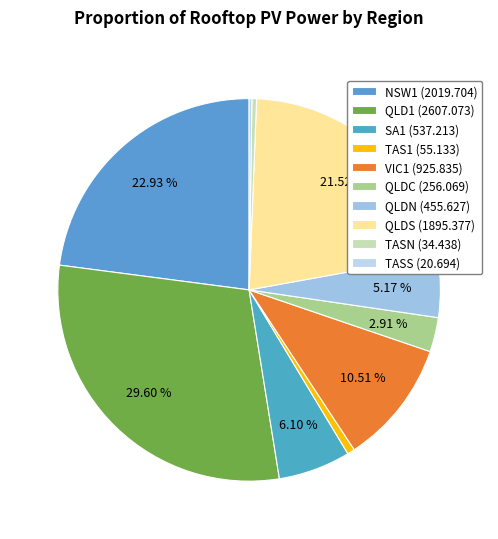

To the nearest percent, what portion does QLDC represent?

3%